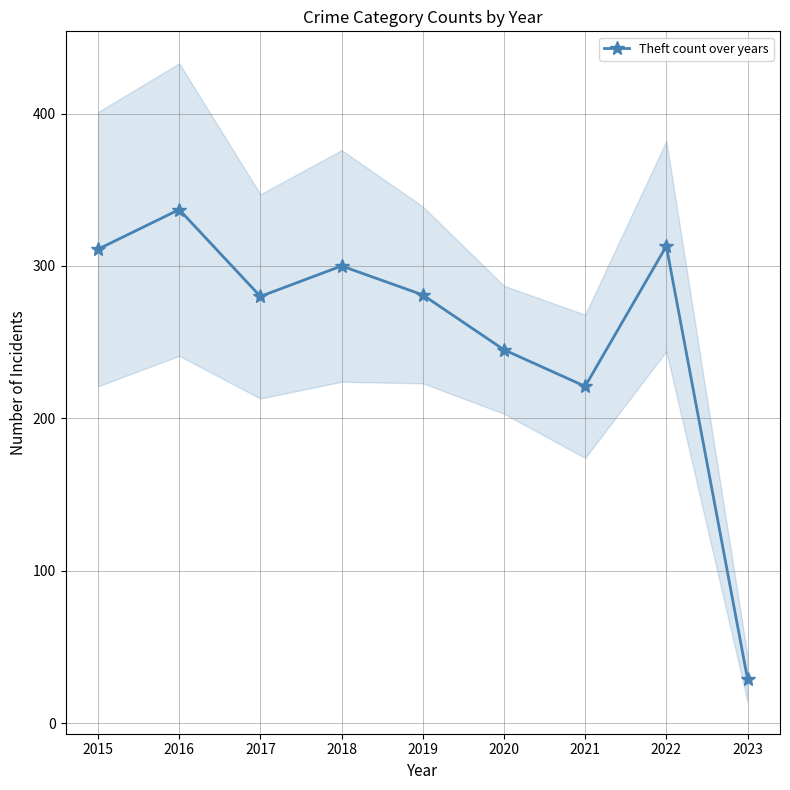

What is the value of the 9th point from the left?

29